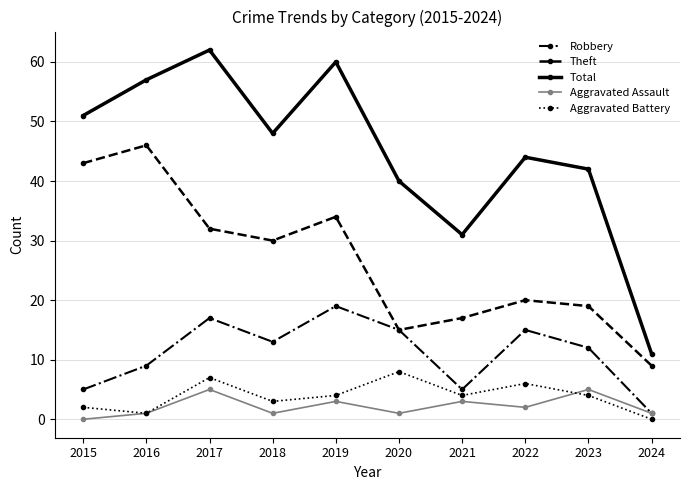

What are all the series names shown in the legend?

Robbery, Theft, Total, Aggravated Assault, Aggravated Battery